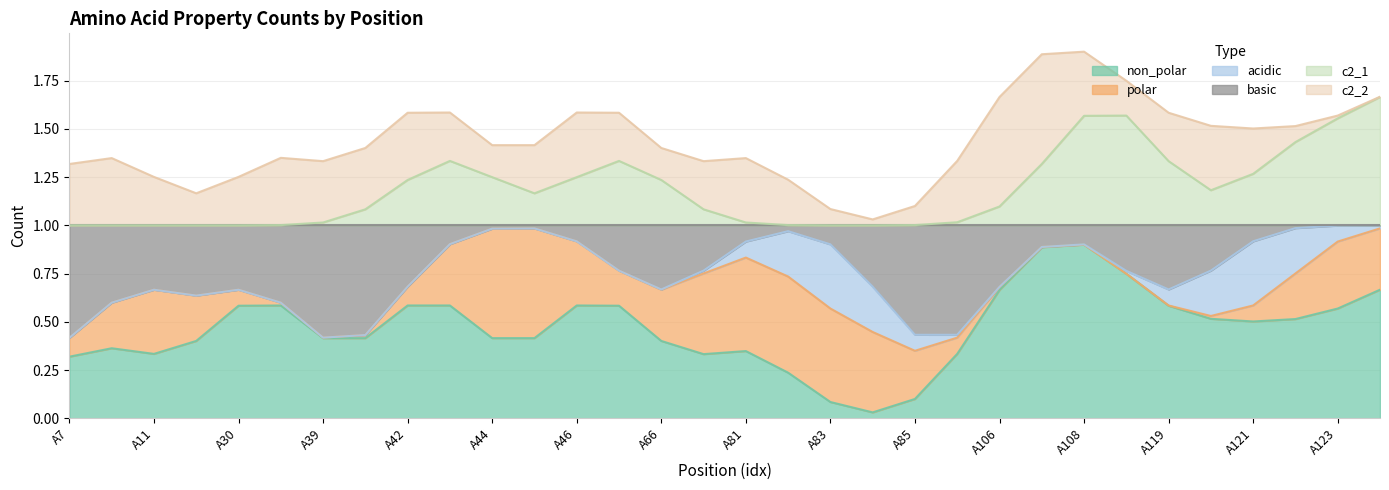

At how many categories does at least one series exceed 0?

32